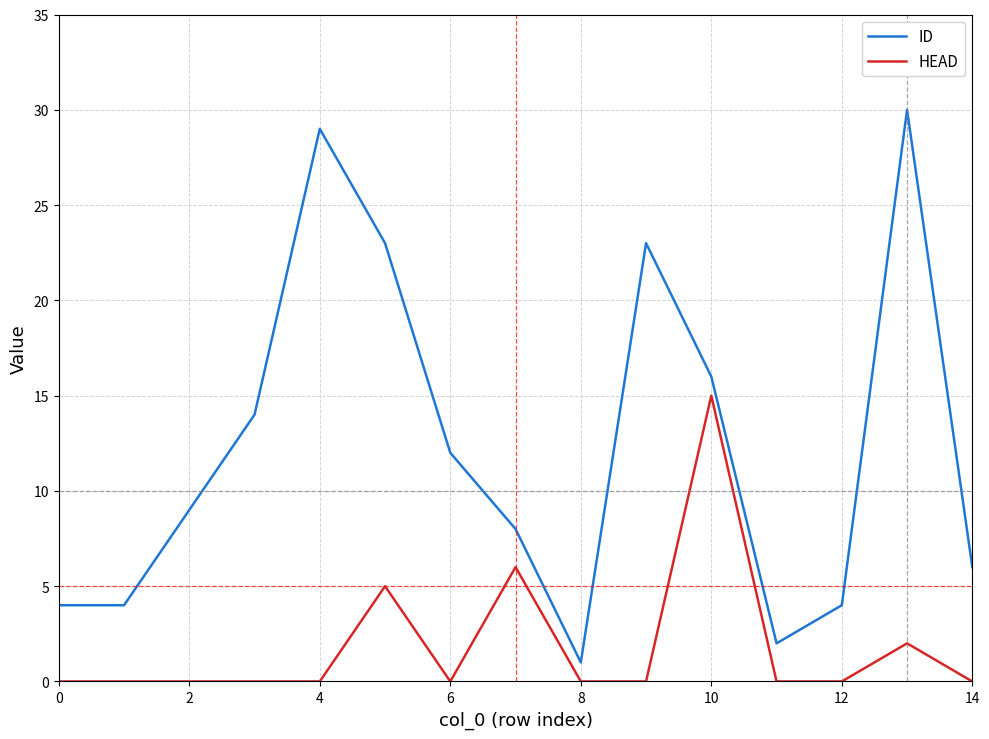

Which series has the largest total across all categories?

ID